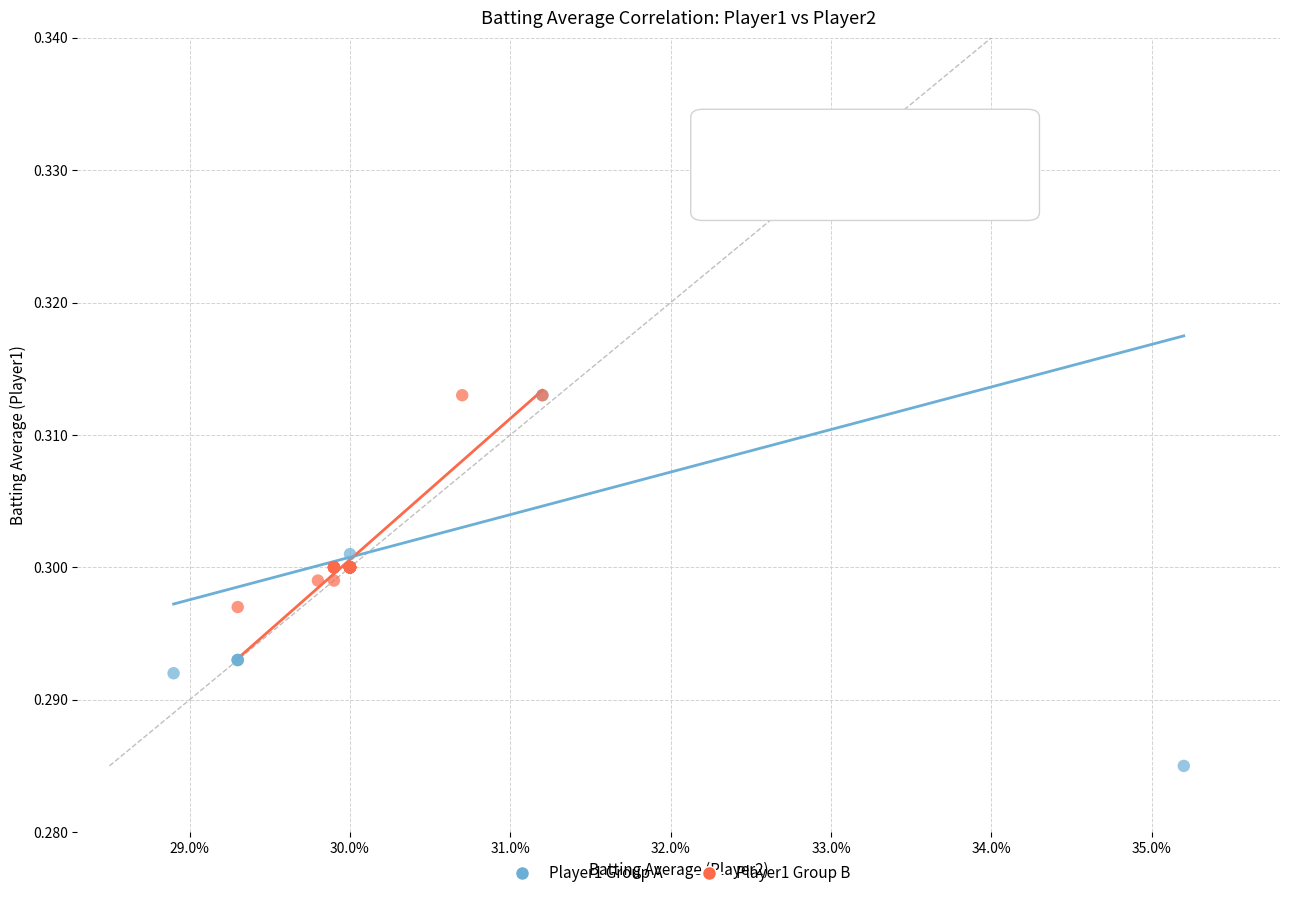

Which series contains the lowest Y value?

Player1 Group A